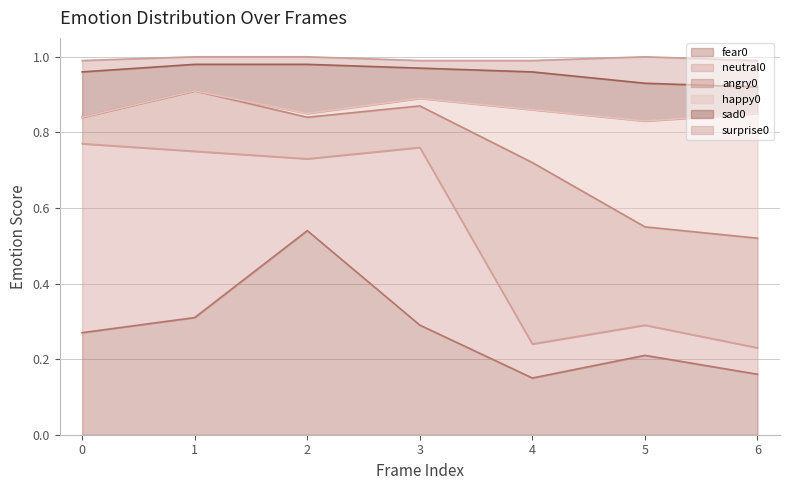

Does the chart have visible grid lines?

Yes